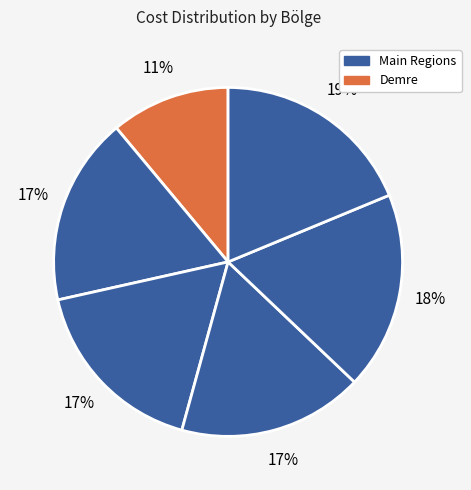

How many slices are in this pie chart?

6